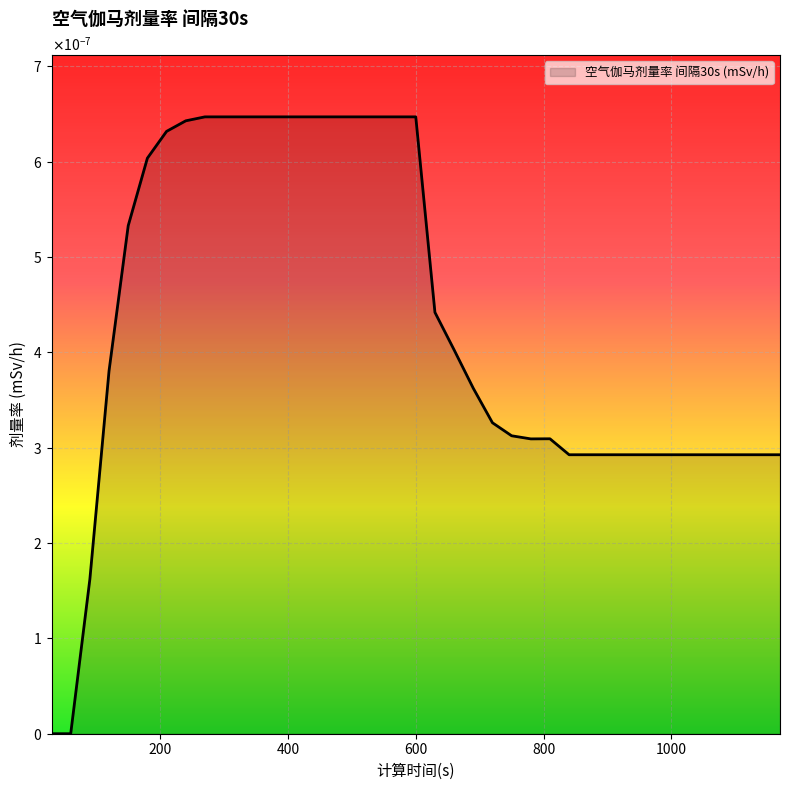

Does the chart display data point markers on the line(s)?

No